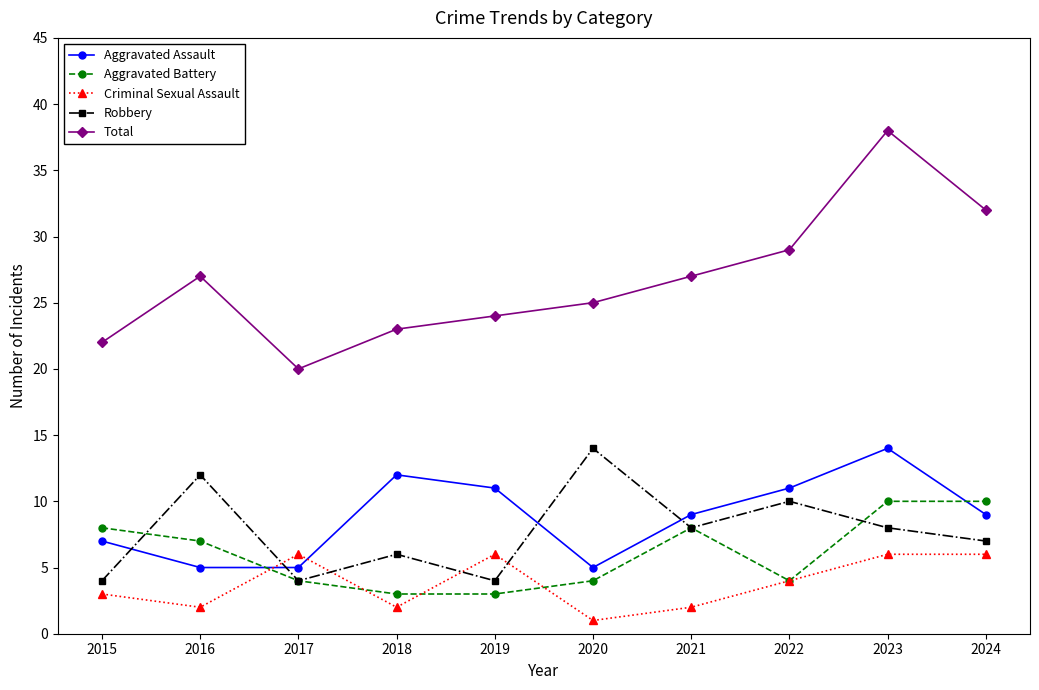

Between which two adjacent categories do Aggravated Battery and Robbery first intersect?

2015 and 2016